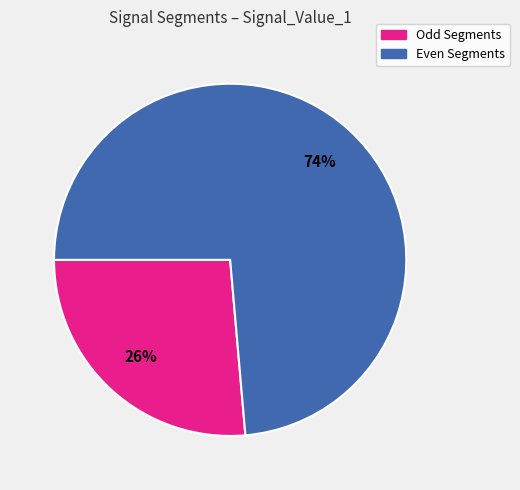

Is it true that Even Segments is 85% of the pie?

False